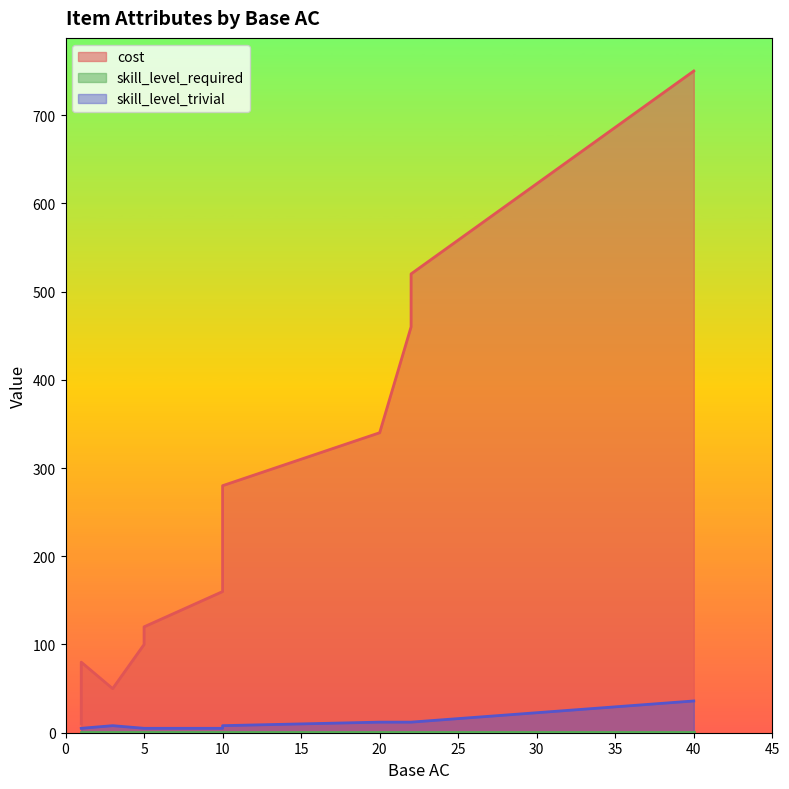

Rank the categories by skill_level_trivial value from highest to lowest.

40, 20, 20, 22, 22, 22, 22, 22, 1, 10, 10, 10, 10, 10, 1, 3, 1, 5, 5, 5, 10